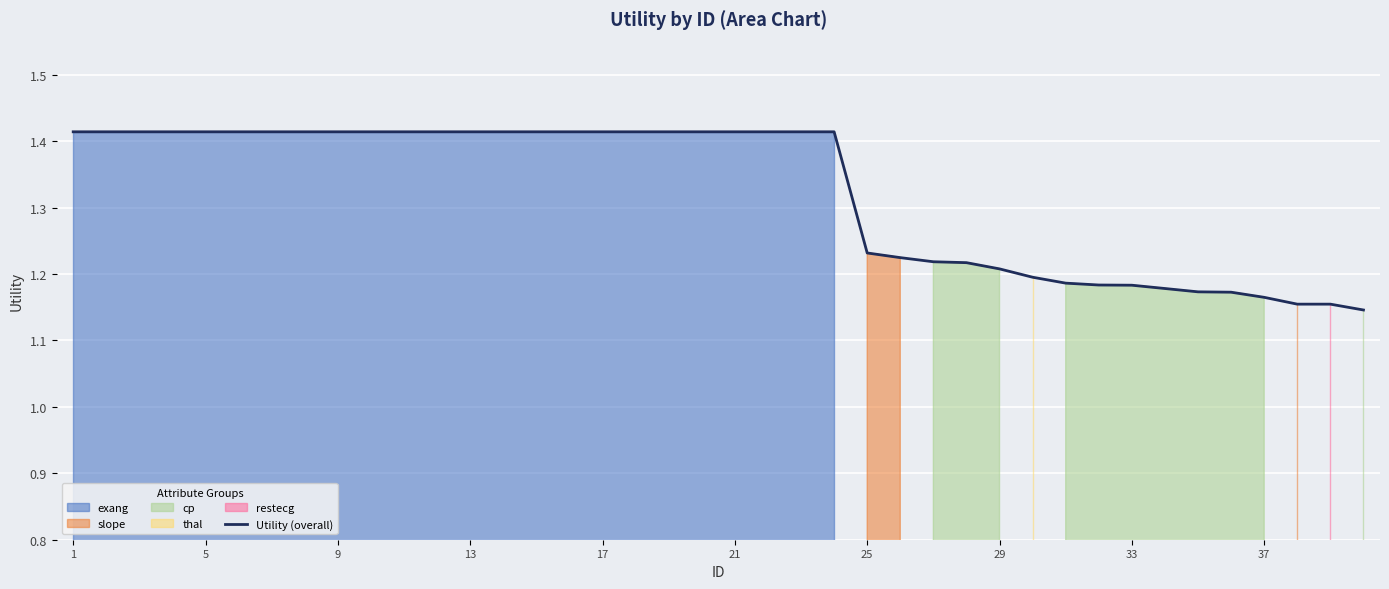

How many lines are shown in the chart?

1